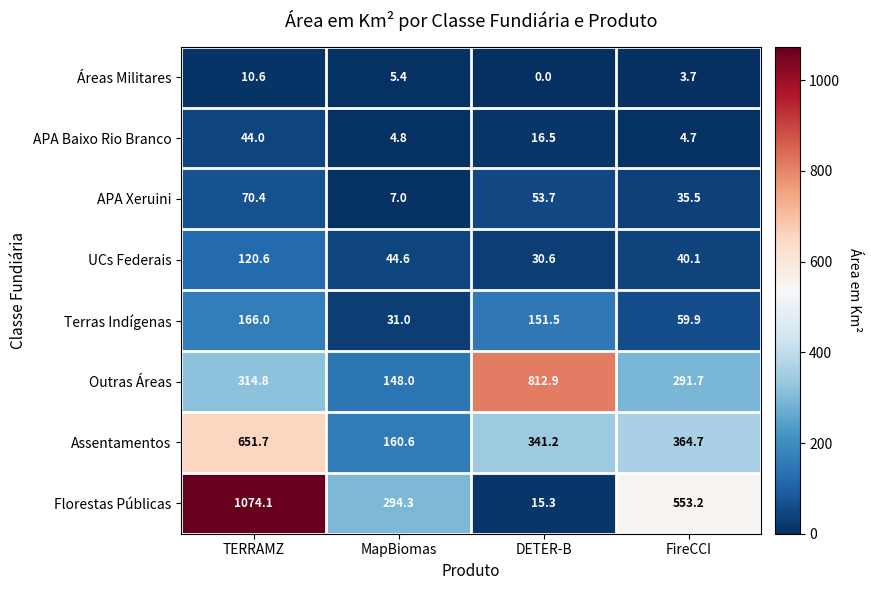

What is the difference between the highest and lowest values at DETER-B?

812.9